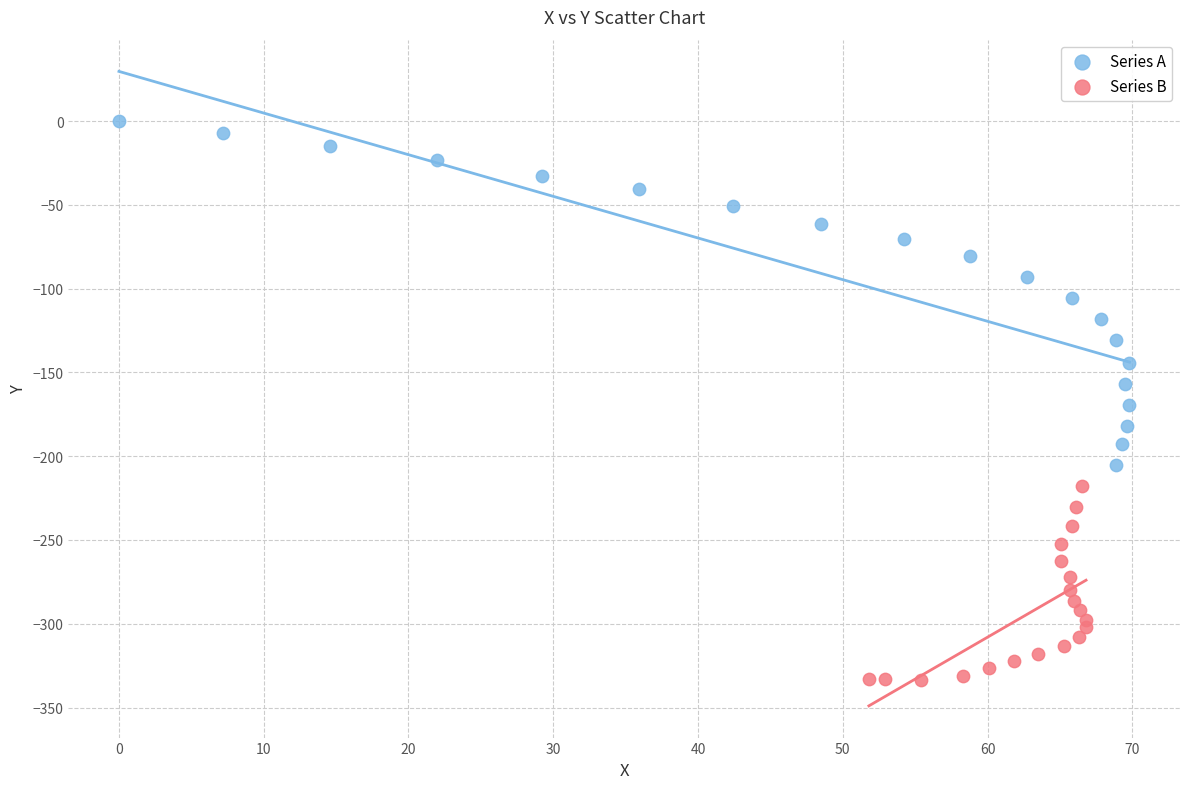

Which series contains the lowest Y value?

Series B